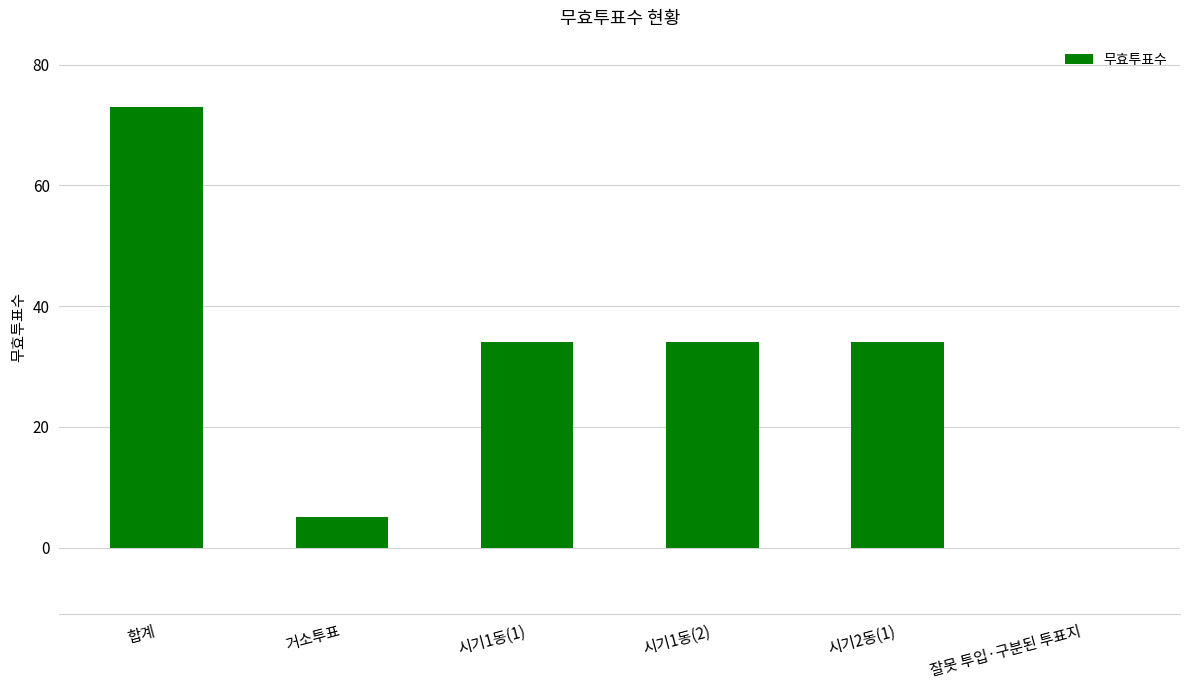

True or false: the data shows 34 at 시기1동(1).

True